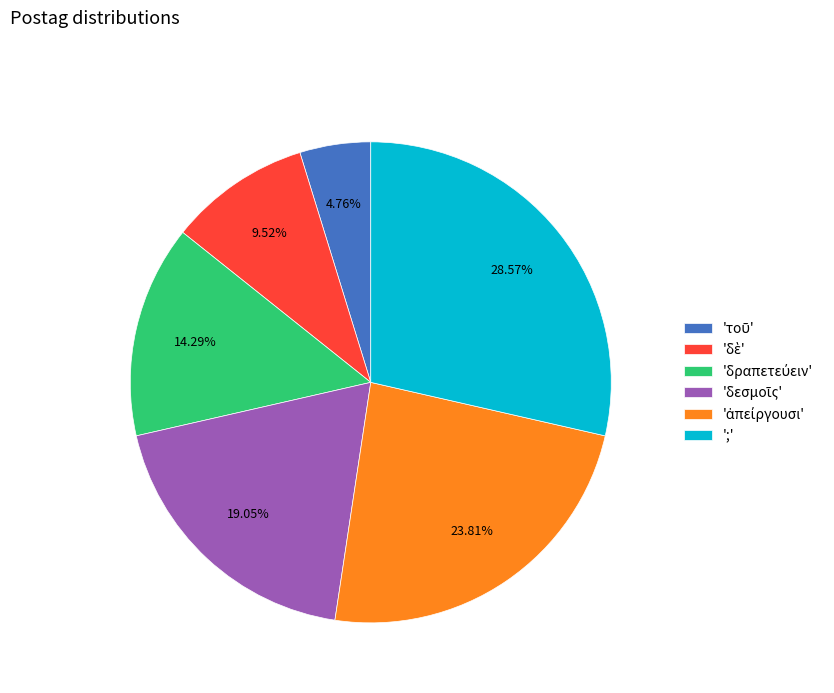

Does any single category account for the majority?

No